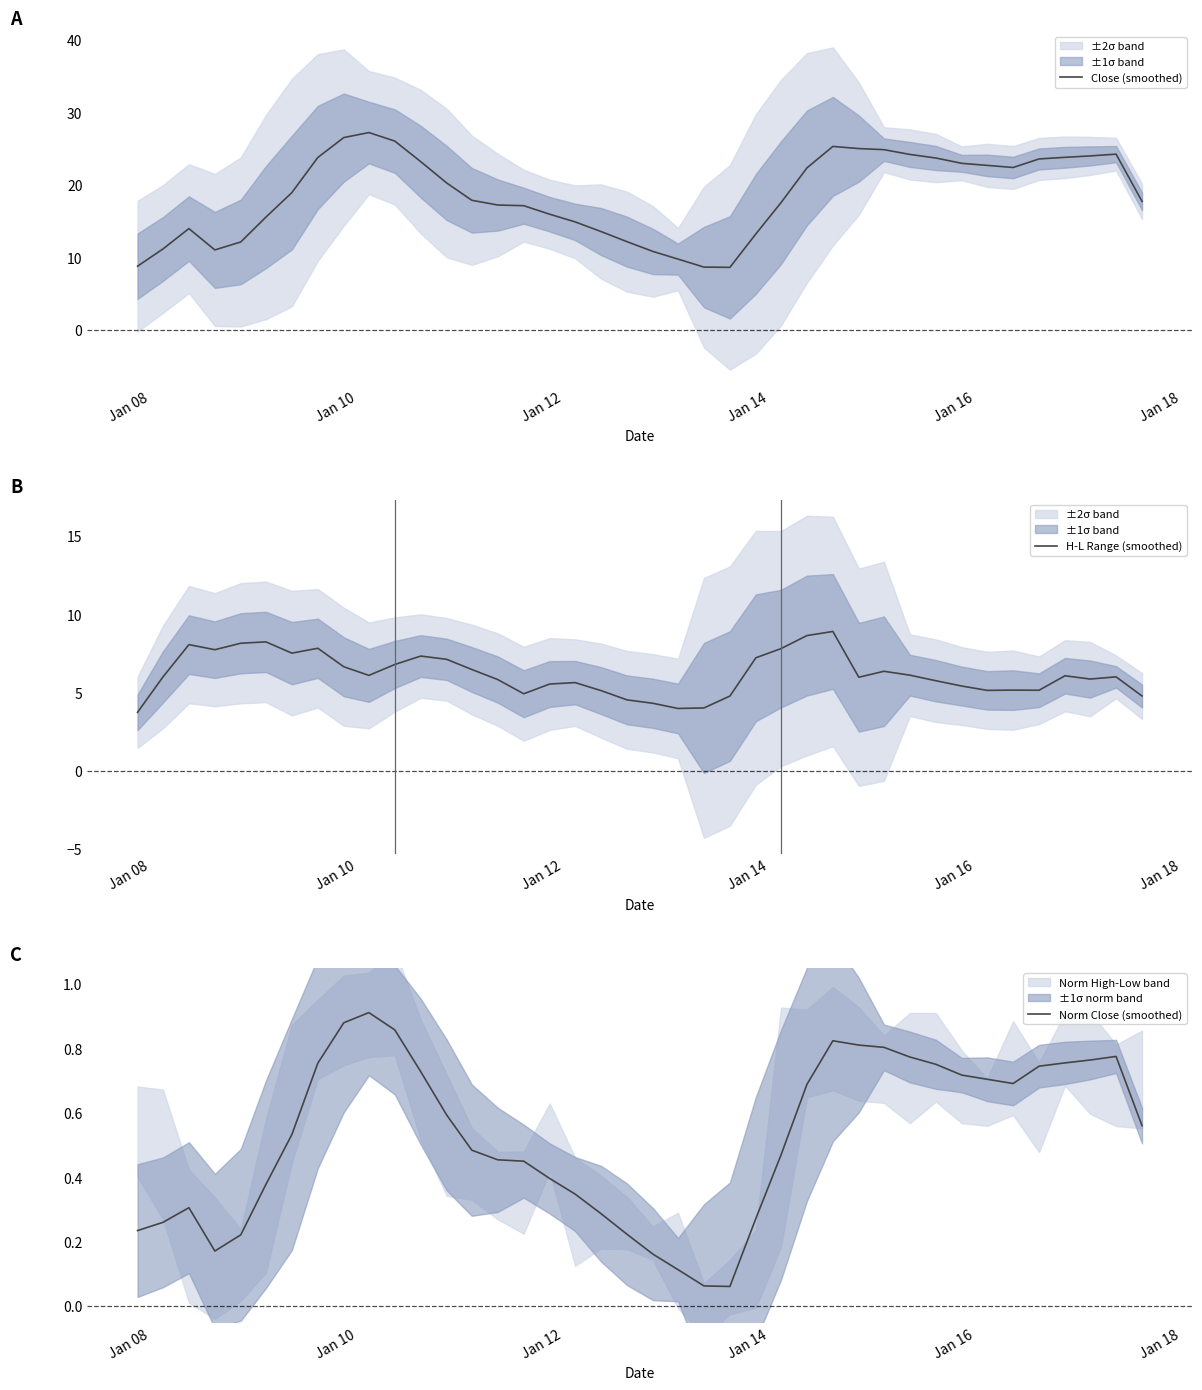

What is the minimum value for Norm Close (smoothed)?

0.1